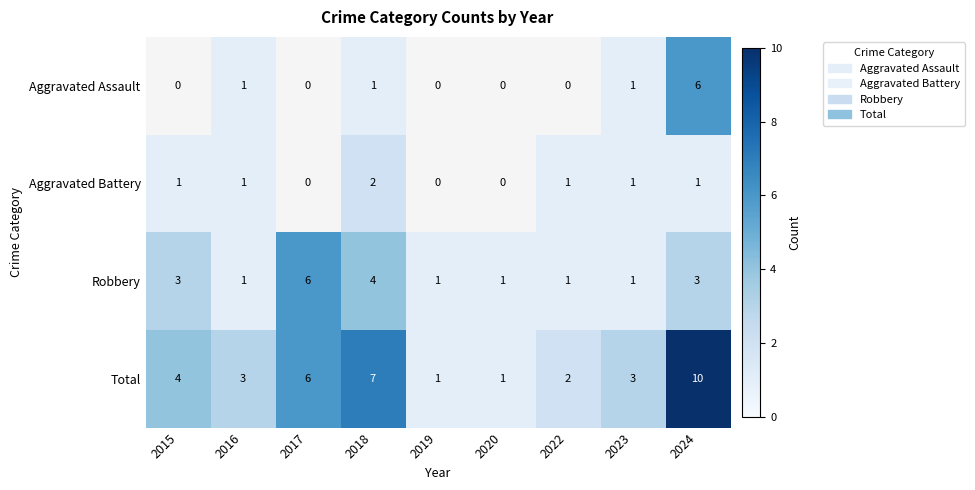

Is the value of Aggravated Battery at 2023 greater than the value of Robbery at 2015?

No